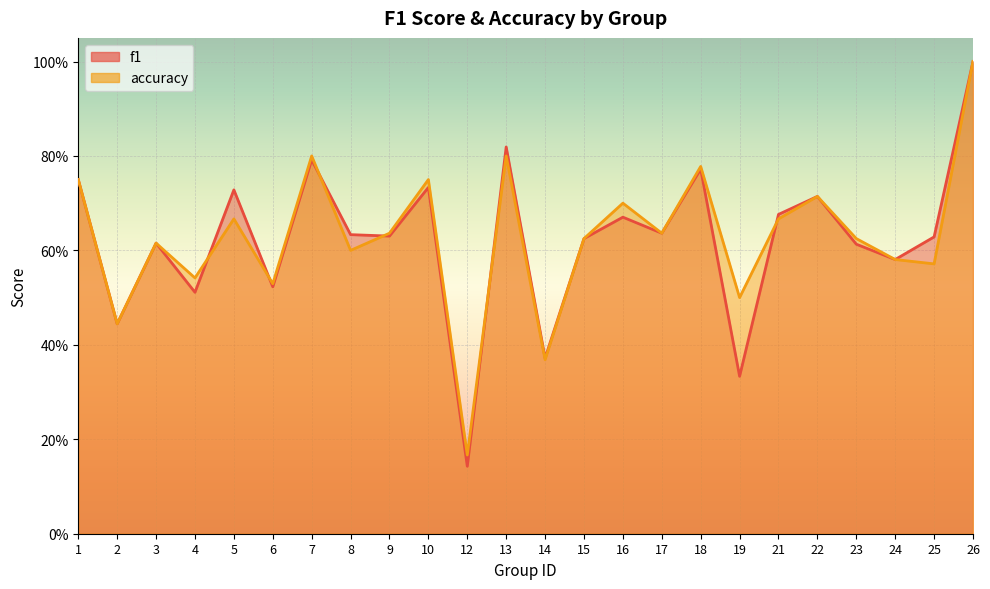

Reading right to left, transcribe all the data shown in this chart.

f1: 1.0	0.6	0.6	0.6	0.7	0.7	0.3	0.8	0.6	0.7	0.6	0.4	0.8	0.1	0.7	0.6	0.6	0.8	0.5	0.7	0.5	0.6	0.4	0.8
accuracy: 1.0	0.6	0.6	0.6	0.7	0.7	0.5	0.8	0.6	0.7	0.6	0.4	0.8	0.2	0.8	0.6	0.6	0.8	0.5	0.7	0.5	0.6	0.4	0.8